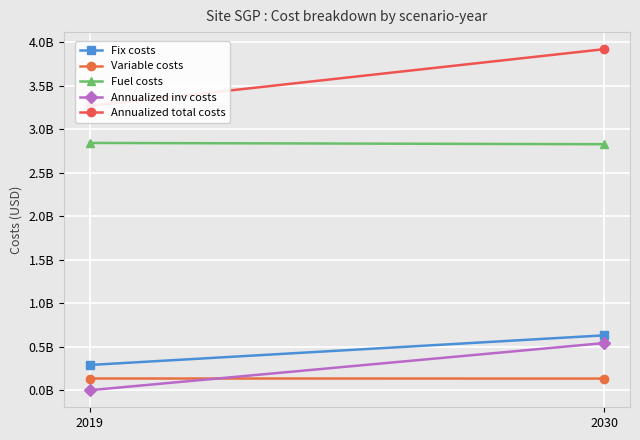

At how many categories does at least one series exceed 692580270?

2